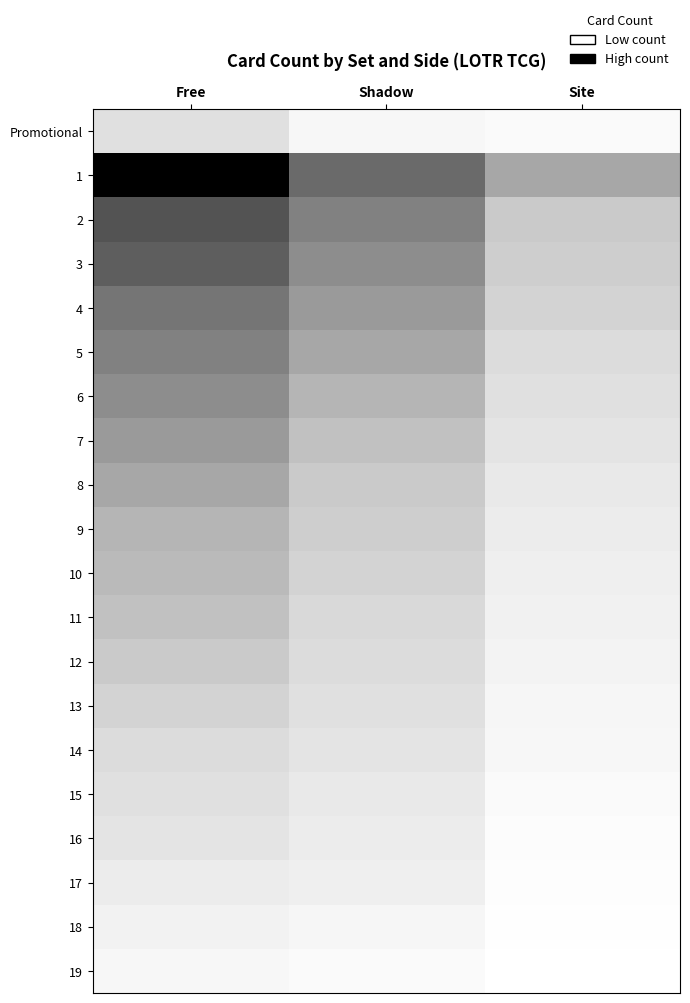

What is the maximum value shown in the chart?

1.0